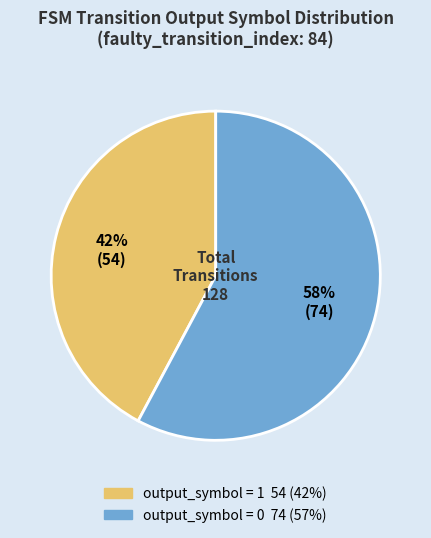

To the nearest percent, what is the difference between the largest and smallest slice percentages?

16%